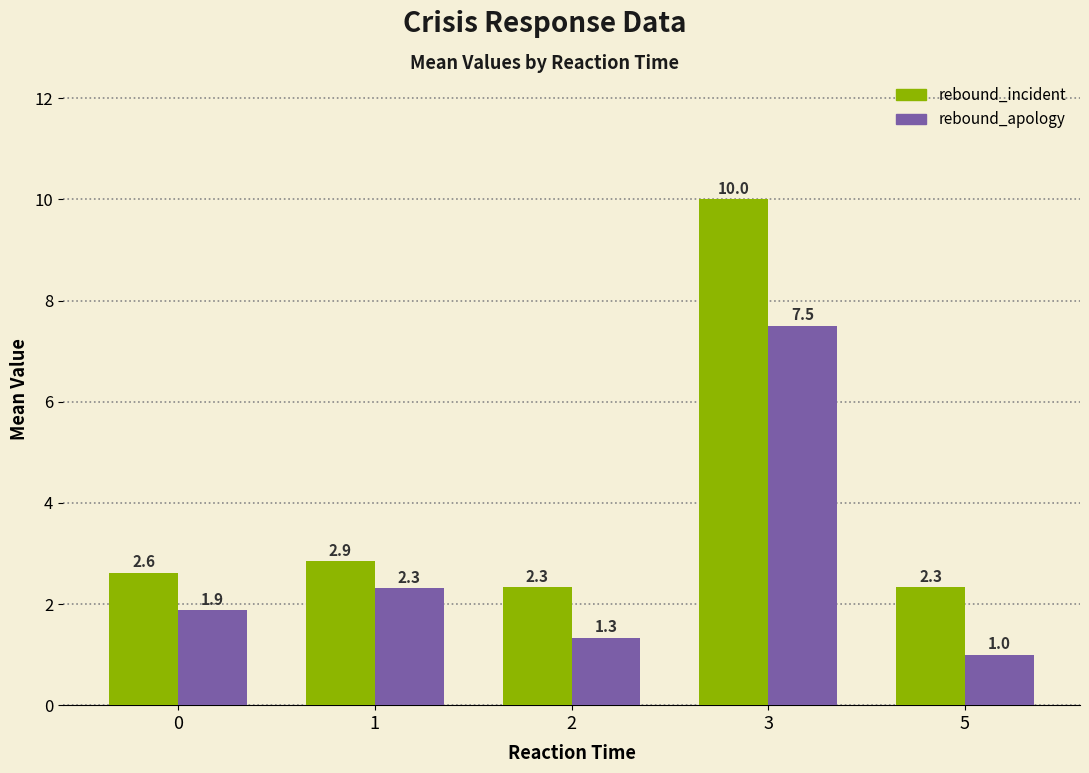

Which label corresponds to the smallest value in the chart?

5